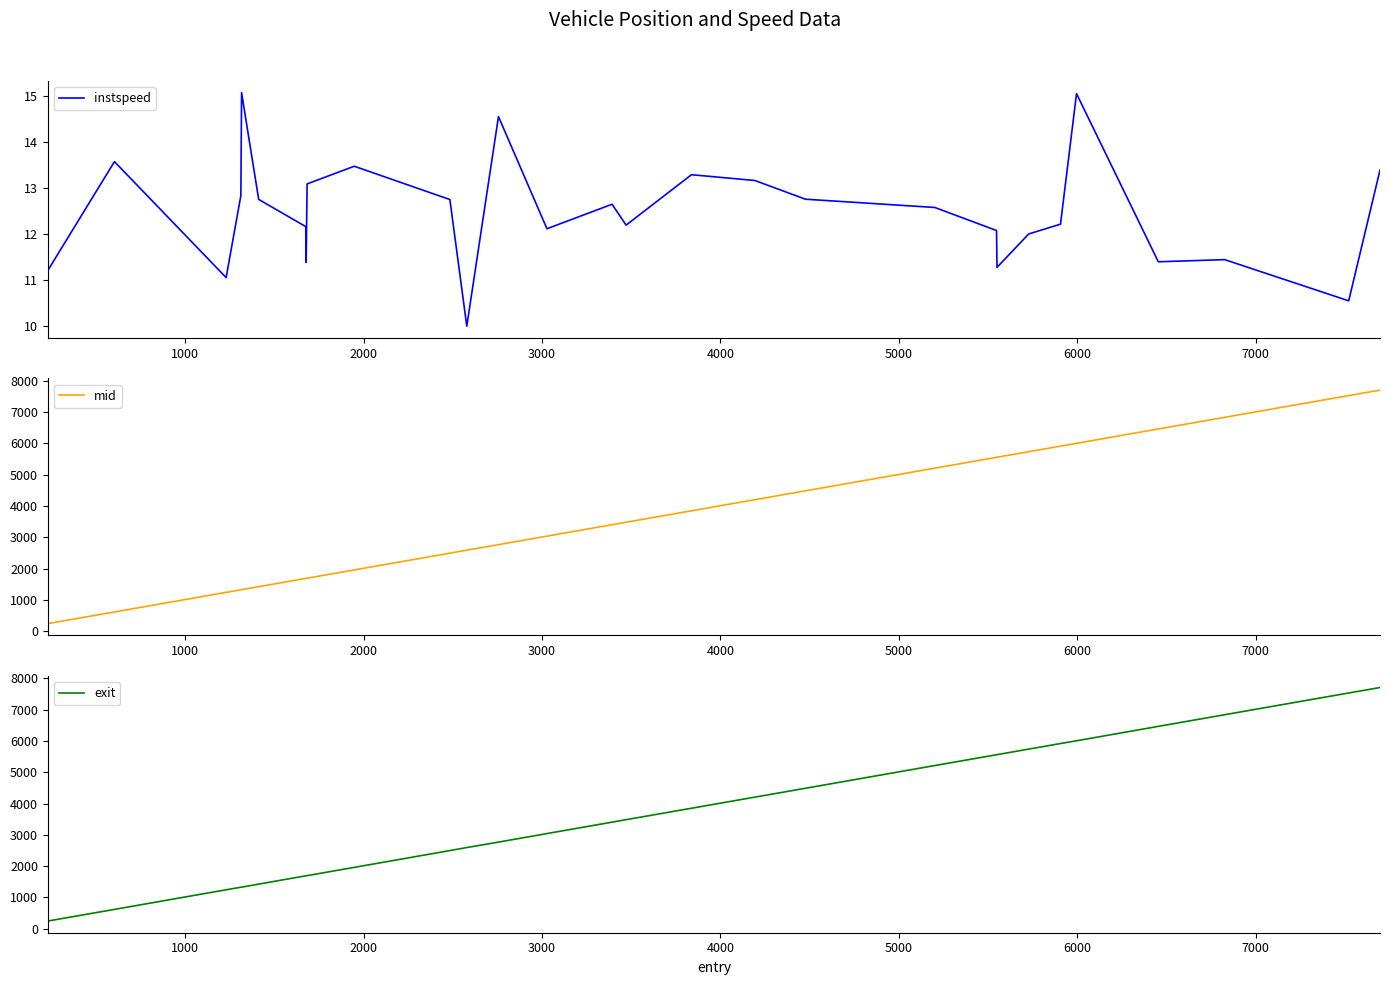

What is the minimum value for instspeed?

10.0